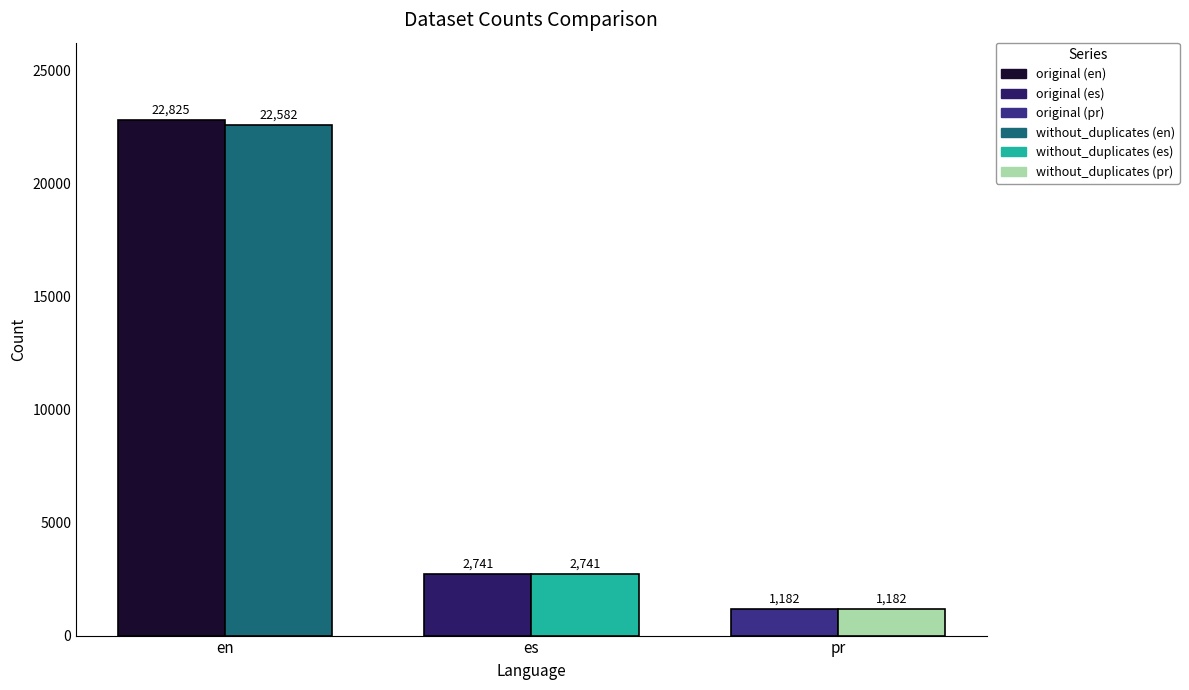

At which category is the sum across all series the highest?

en